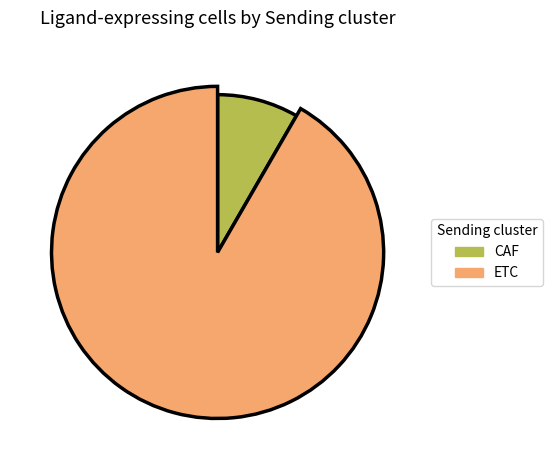

Is there any slice that represents more than half of the pie?

Yes